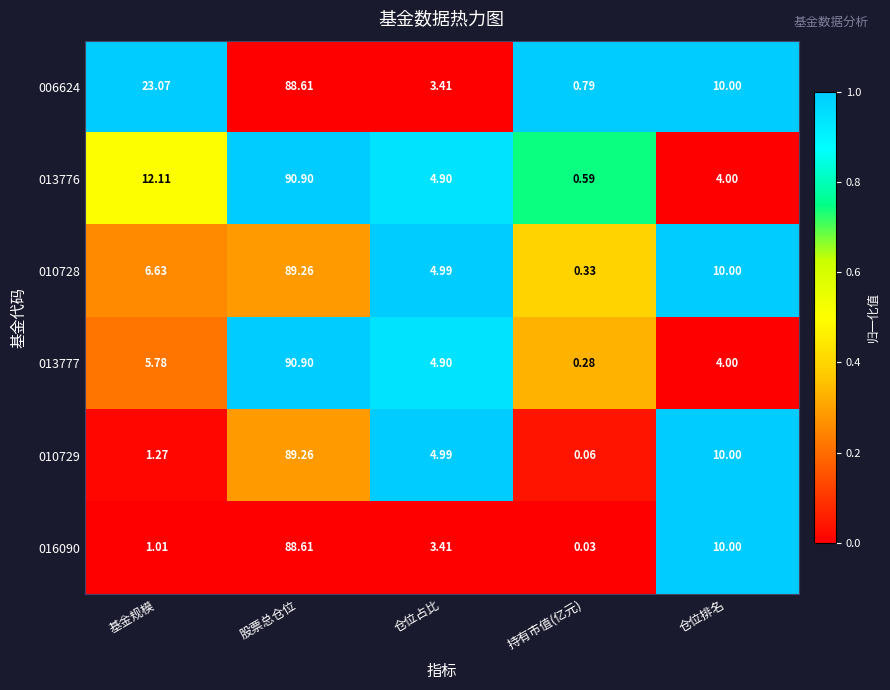

What is the total value across all series at 持有市值(亿元)?

2.1